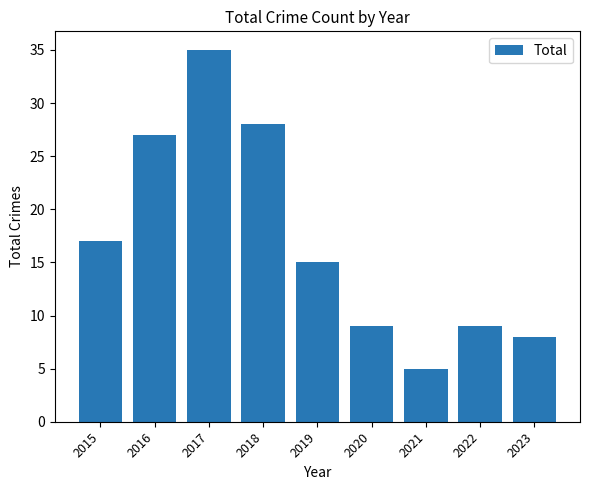

Is it true that the value at 2018 is 13?

False